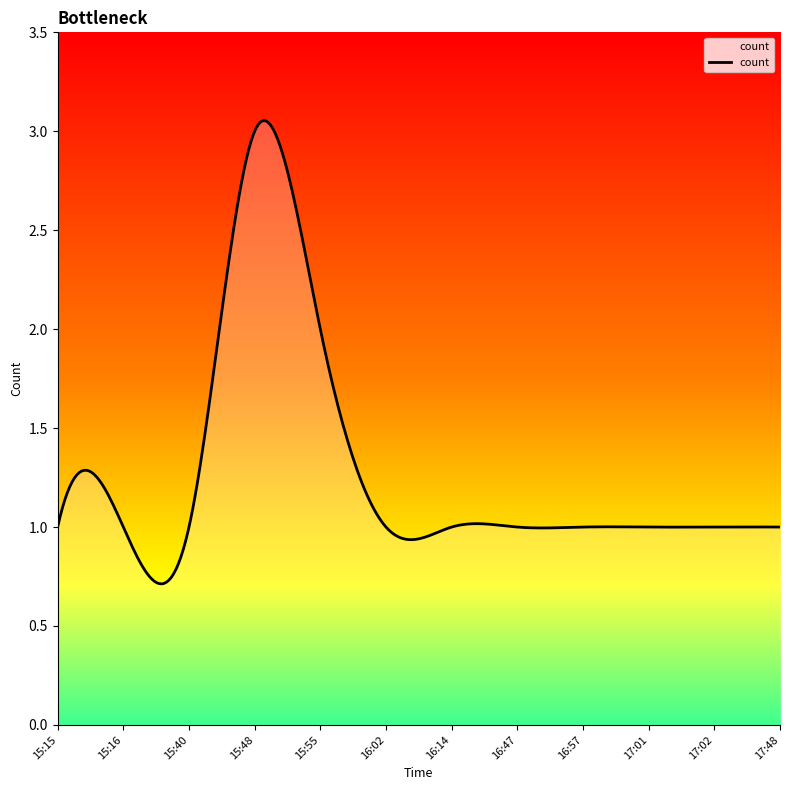

What is the label of the 7th point from the left?

16:14